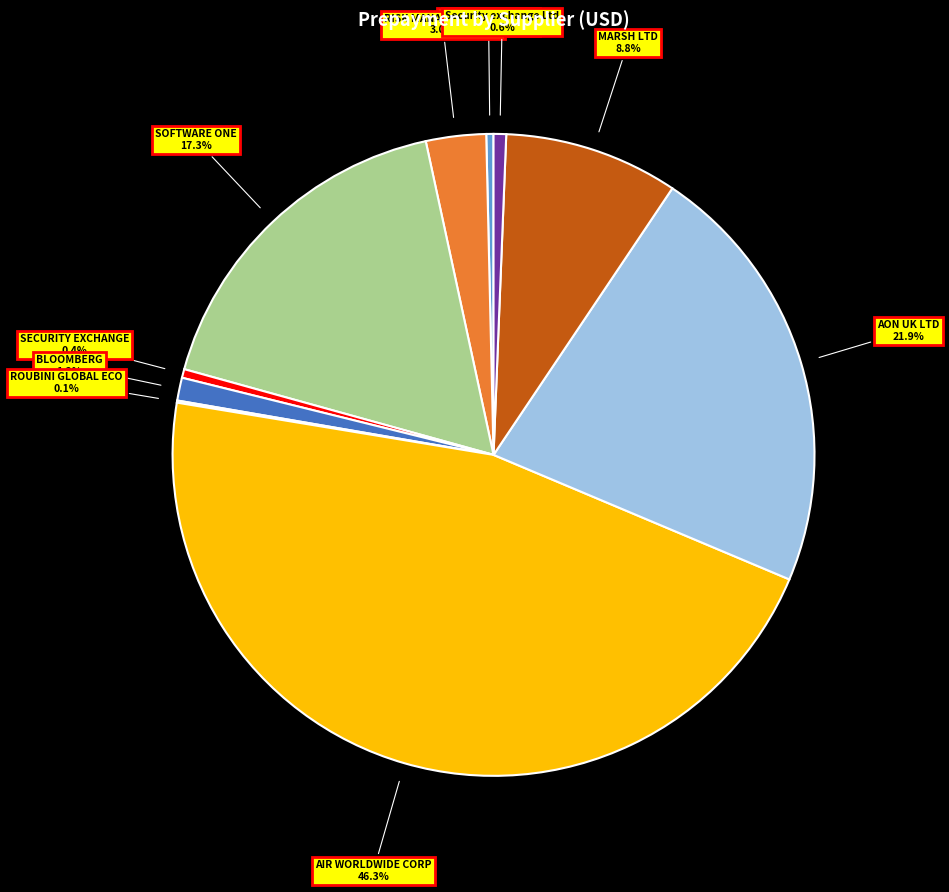

Is there a majority slice in this chart?

No